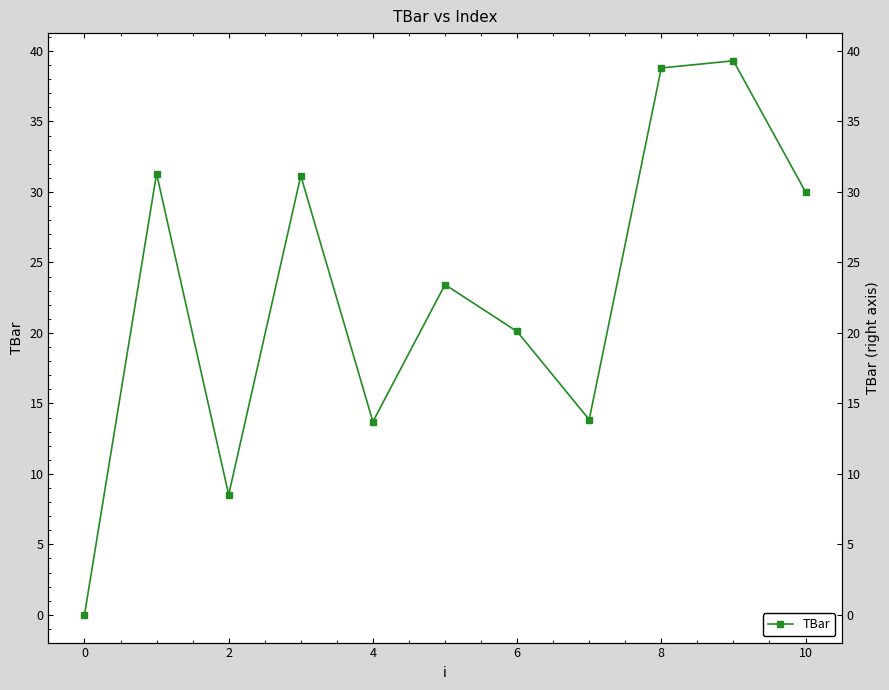

Which has a higher value, 2 or 8?

8